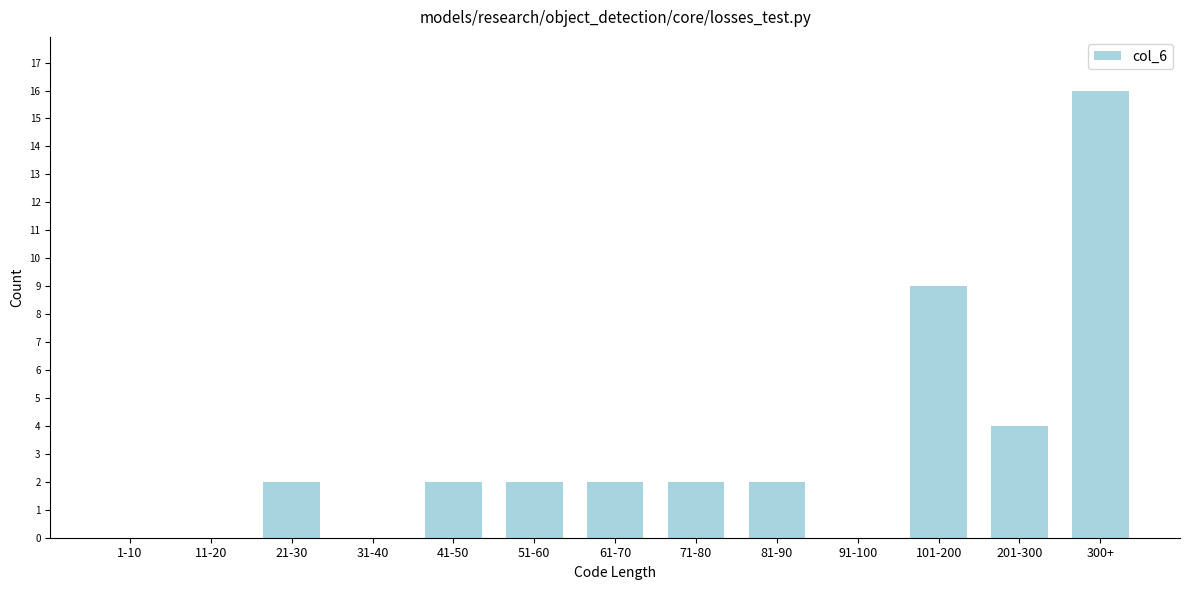

Reading right to left, extract all data points from this chart.

300+=16	201-300=4	101-200=9	91-100=0	81-90=2	71-80=2	61-70=2	51-60=2	41-50=2	31-40=0	21-30=2	11-20=0	1-10=0